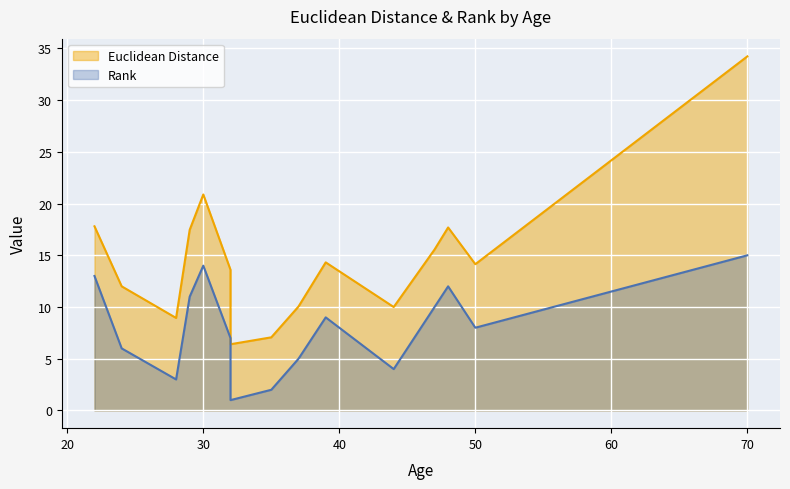

What is the difference between the Rank values at 70 and 29?

4.0